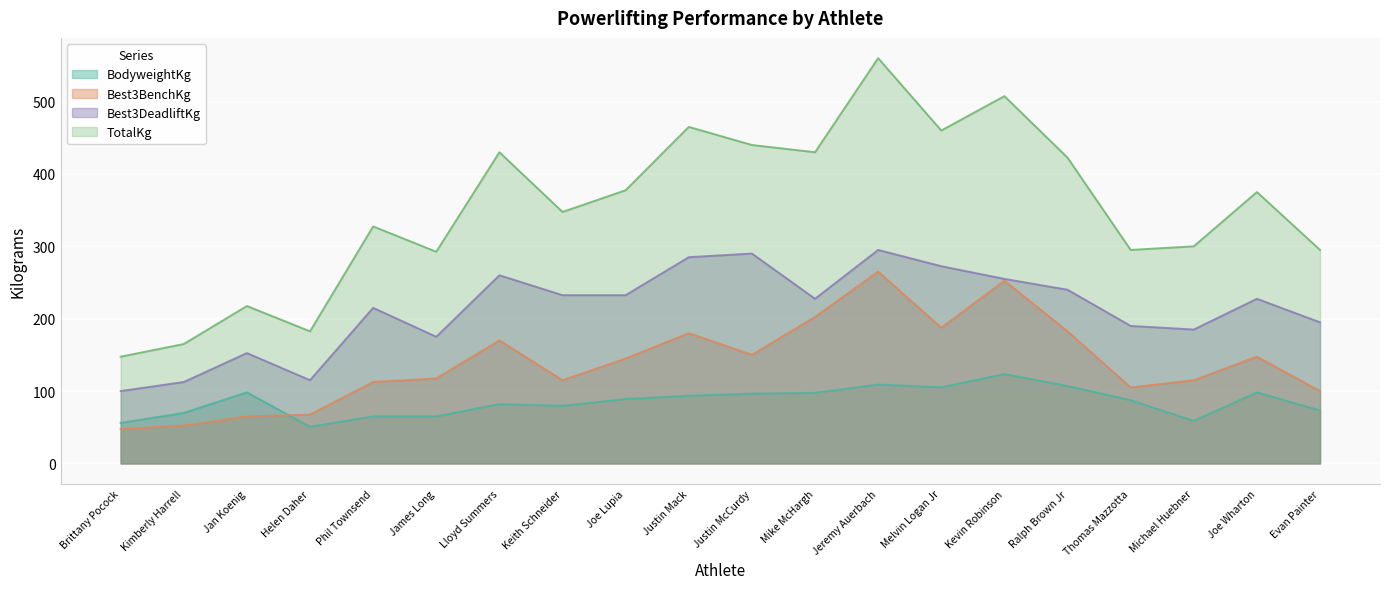

True or false: Best3BenchKg and Best3DeadliftKg cross at least once.

False